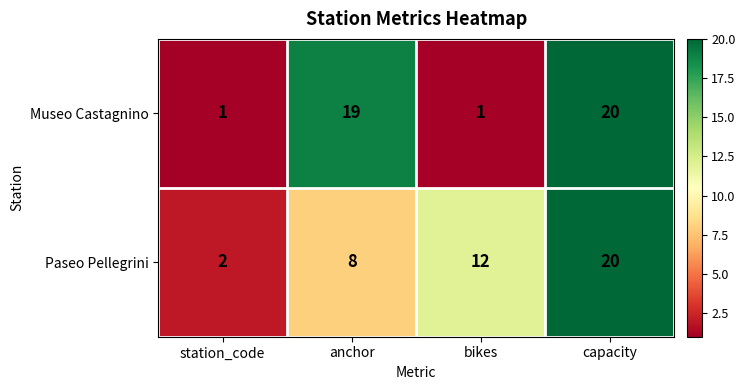

Reading left to right, extract all data points from this chart.

Museo Castagnino: station_code=1	anchor=19	bikes=1	capacity=20
Paseo Pellegrini: station_code=2	anchor=8	bikes=12	capacity=20